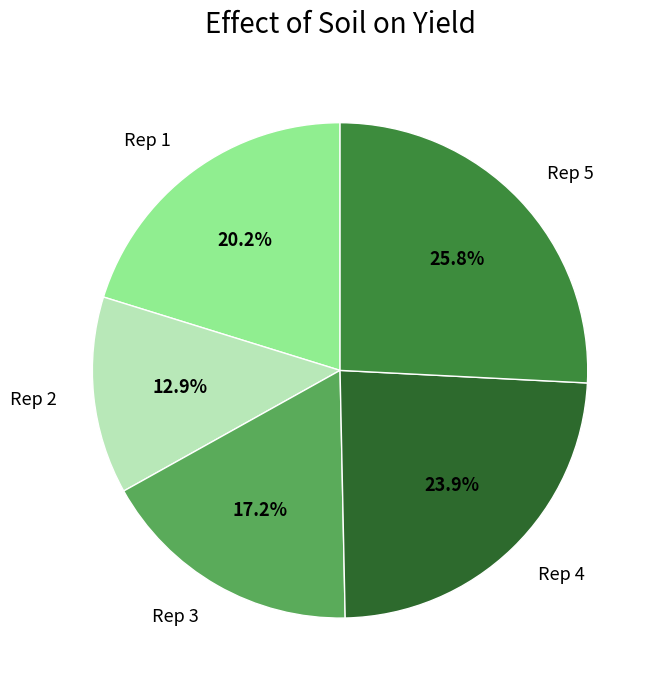

How many slices are in this pie chart?

5